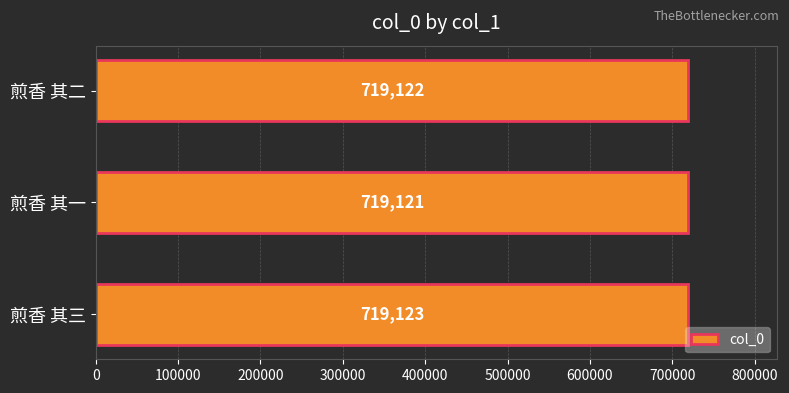

How many values are below 719122?

1